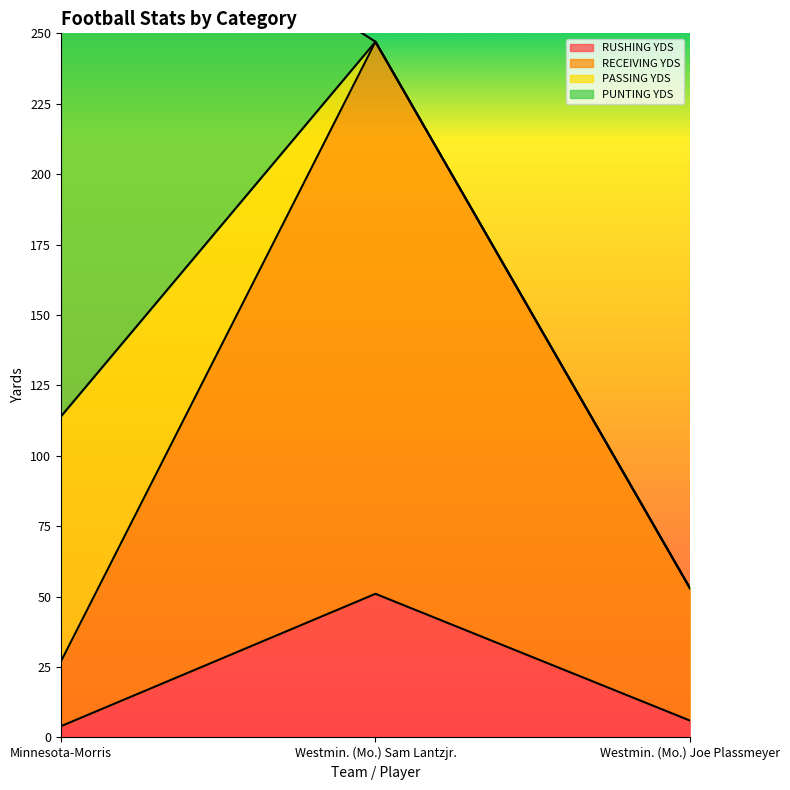

Does the chart have visible grid lines?

No